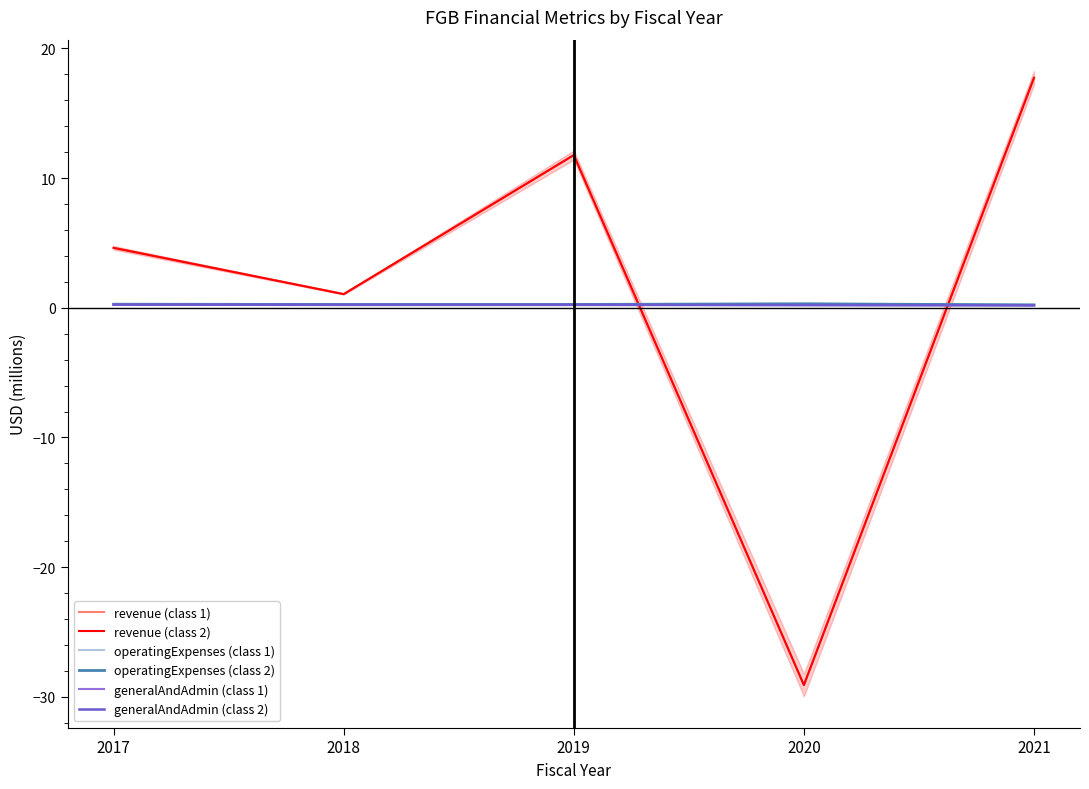

Is the value of revenue (class 2) at 2020 greater than the value of operatingExpenses (class 2) at 2021?

No